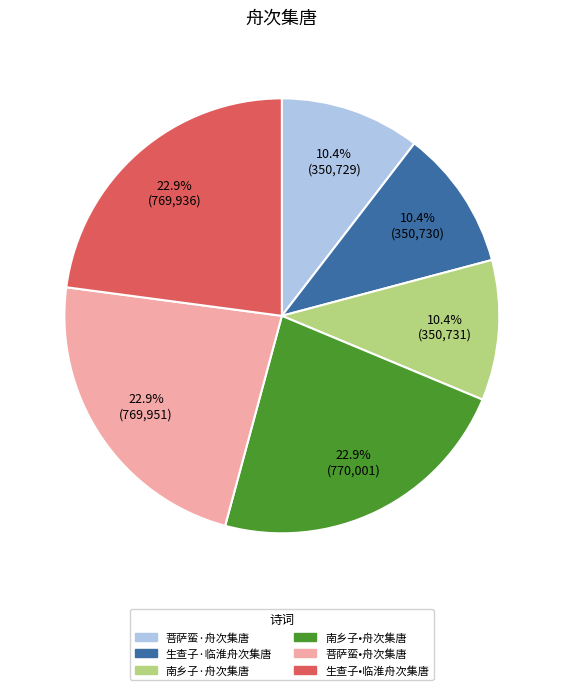

True or false: 菩萨蛮·舟次集唐 accounts for 10% of the total.

True